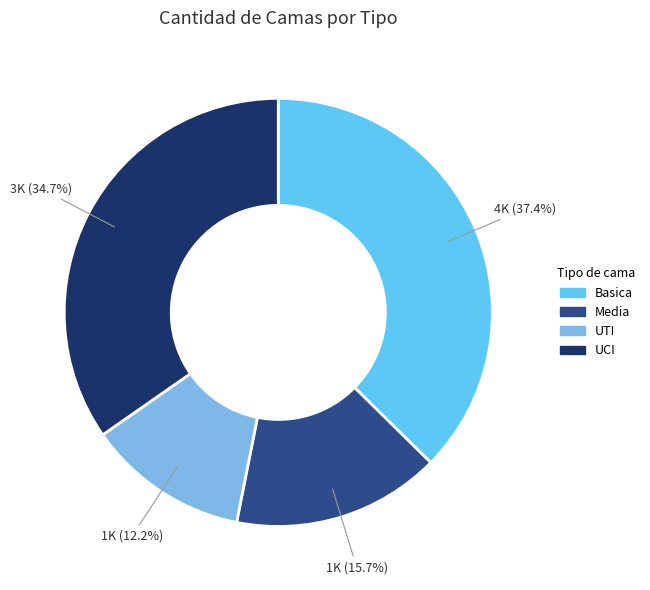

What is the largest slice in the pie chart?

Basica